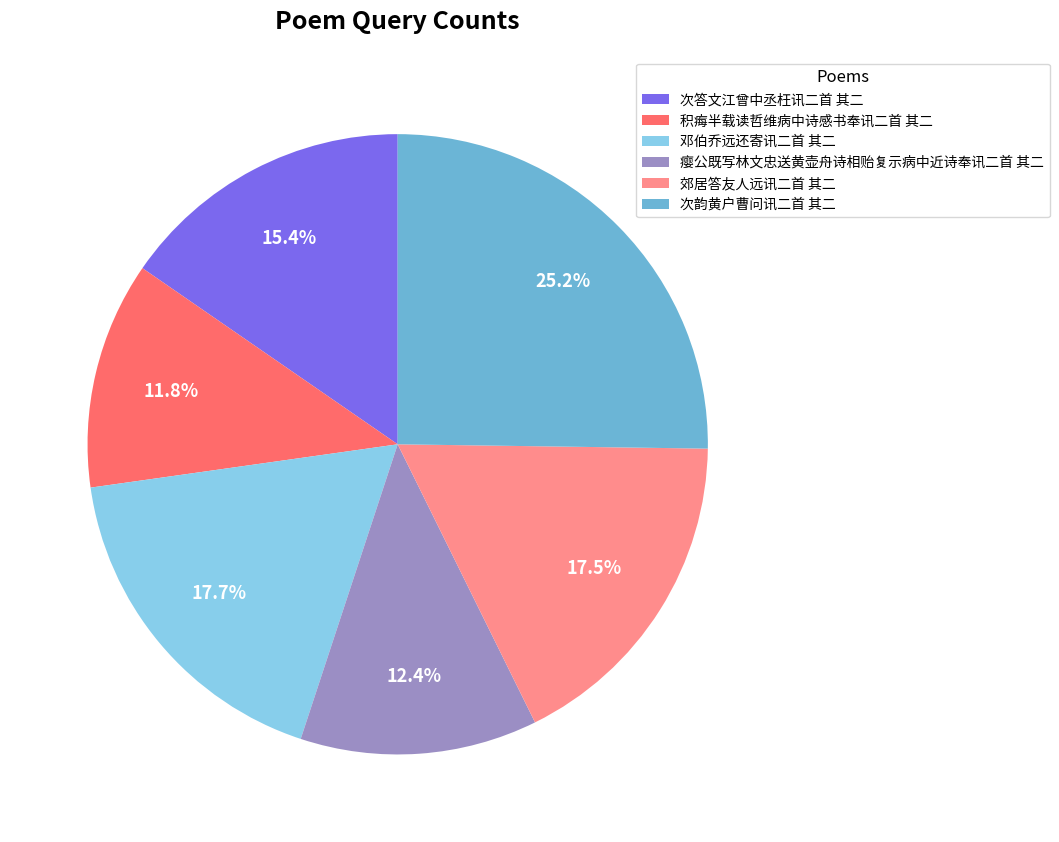

Approximately how many times larger is the value at 邓伯乔远还寄讯二首 其二 compared to 瘿公既写林文忠送黄壶舟诗相贻复示病中近诗奉讯二首 其二?

1.4